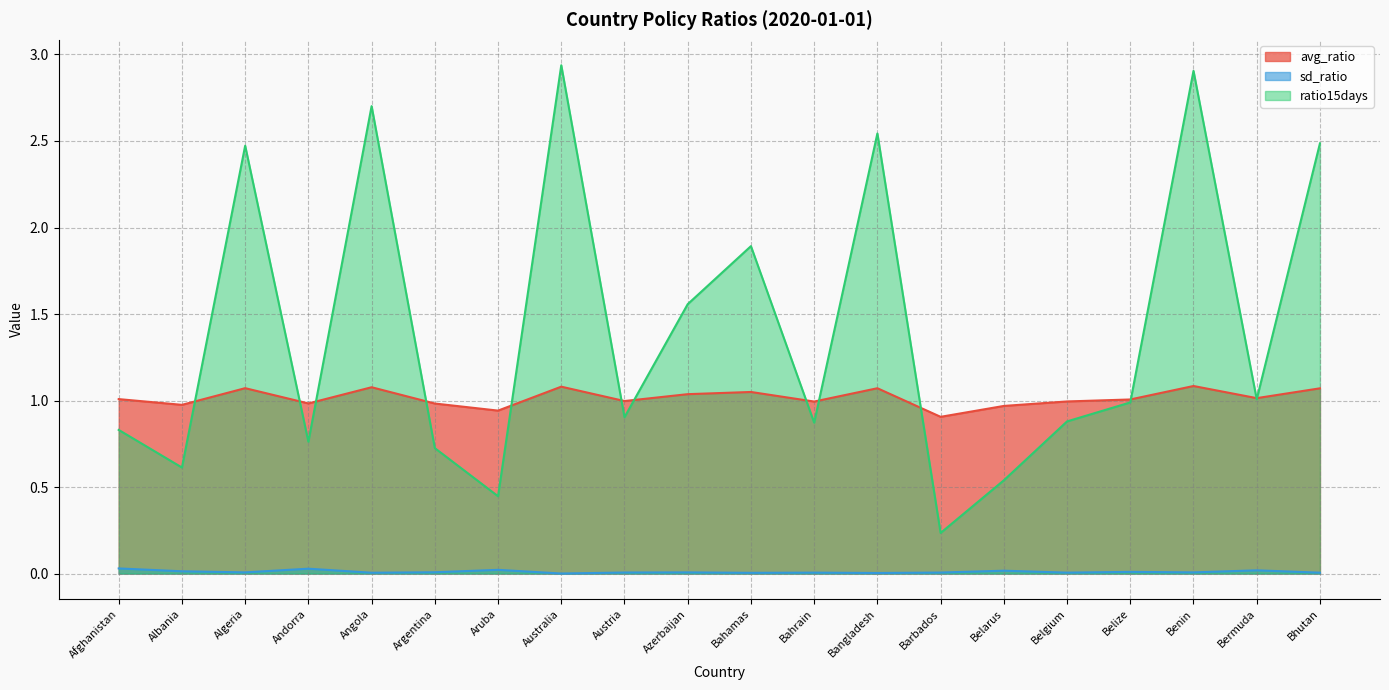

What position from the right is Australia?

13